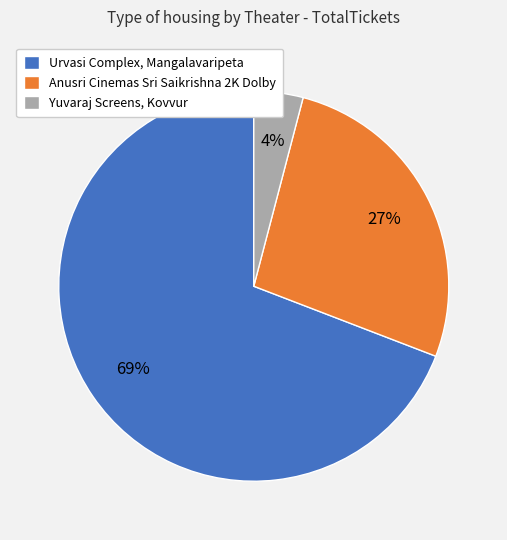

Combined, do Anusri Cinemas Sri Saikrishna 2K Dolby and Yuvaraj Screens, Kovvur account for over 50%?

No